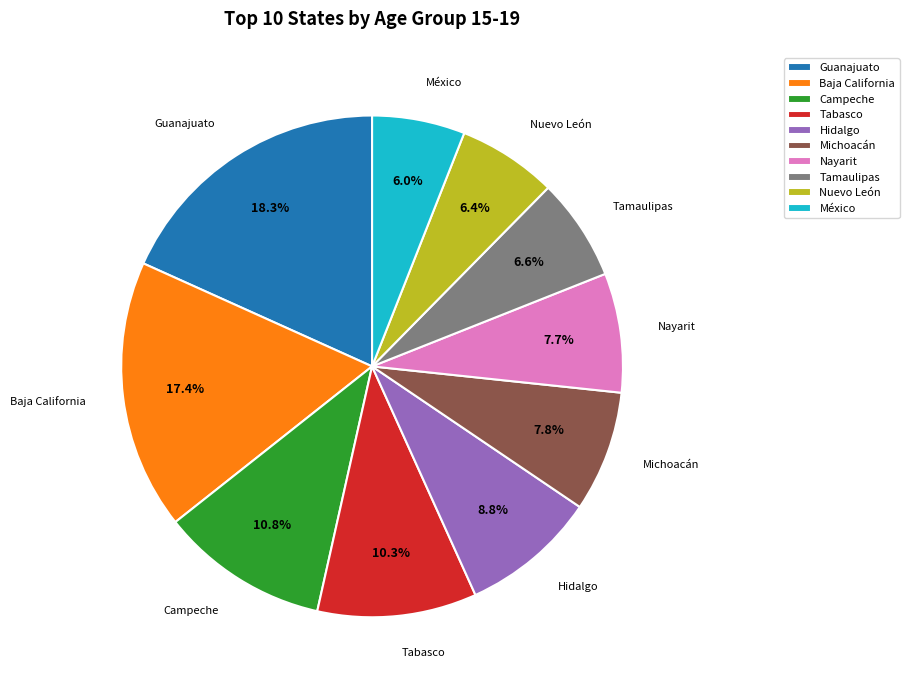

Is the sum of Tabasco and Campeche greater than half?

No